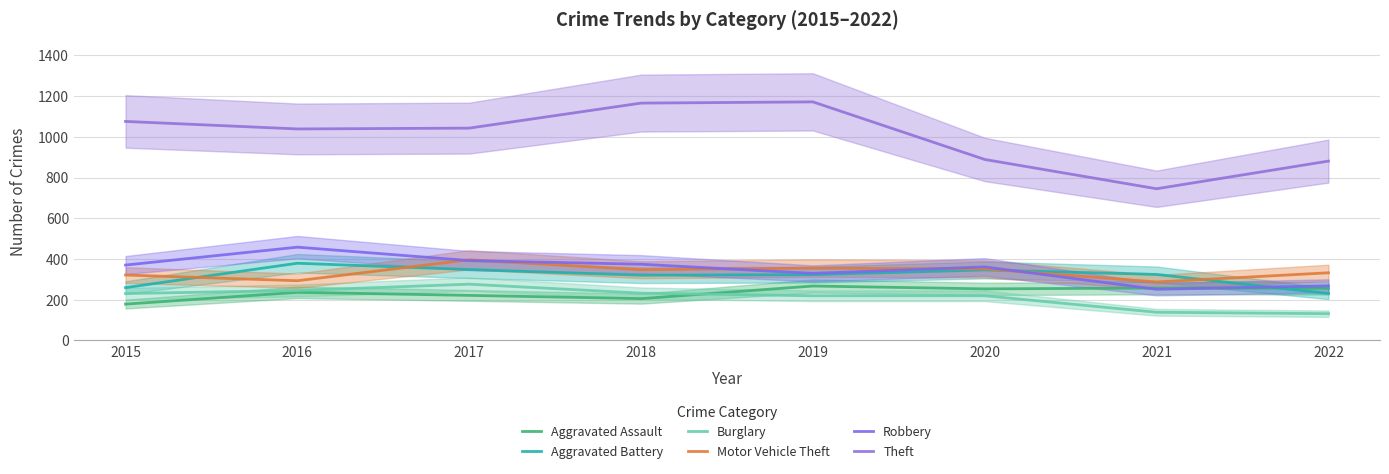

Reading left to right, what are all the values shown in this chart?

Aggravated Assault: 2015=178	2016=236	2017=221	2018=205	2019=267	2020=253	2021=257	2022=256
Aggravated Battery: 2015=259	2016=379	2017=348	2018=320	2019=323	2020=346	2021=324	2022=230
Burglary: 2015=230	2016=245	2017=276	2018=232	2019=219	2020=219	2021=138	2022=131
Motor Vehicle Theft: 2015=321	2016=293	2017=396	2018=347	2019=355	2020=351	2021=287	2022=332
Robbery: 2015=370	2016=458	2017=392	2018=374	2019=329	2020=361	2021=251	2022=268
Theft: 2015=1076	2016=1039	2017=1043	2018=1166	2019=1172	2020=889	2021=745	2022=881